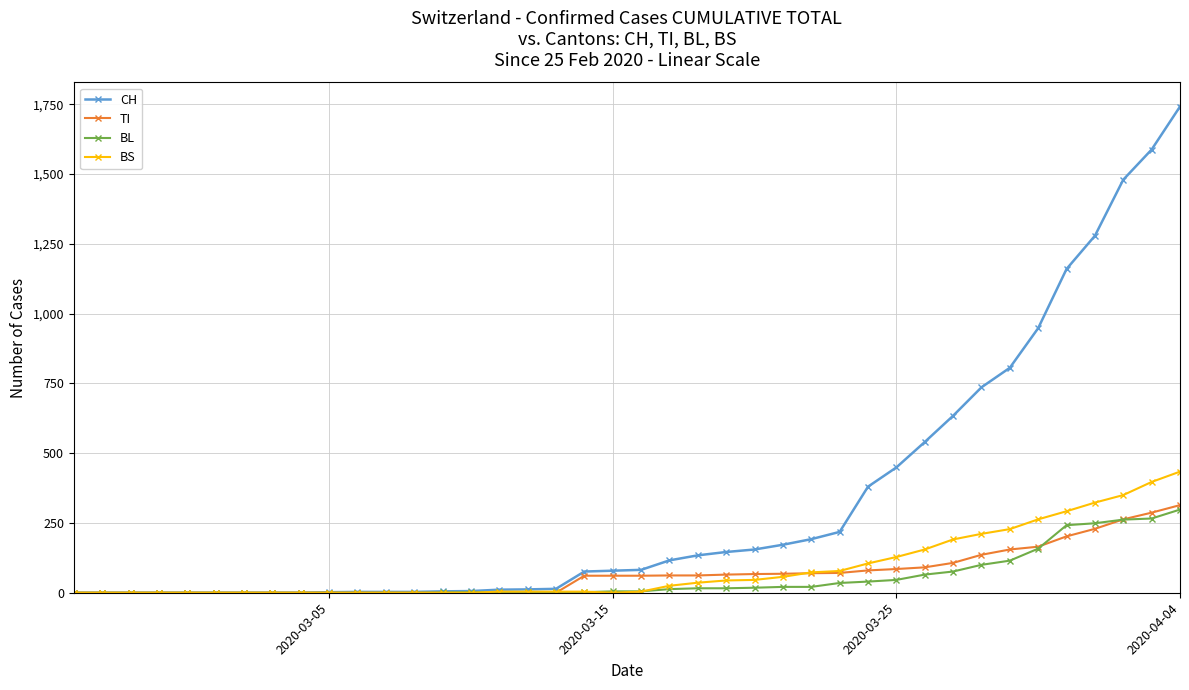

Rank the series by their maximum value, from highest to lowest.

CH, BS, TI, BL